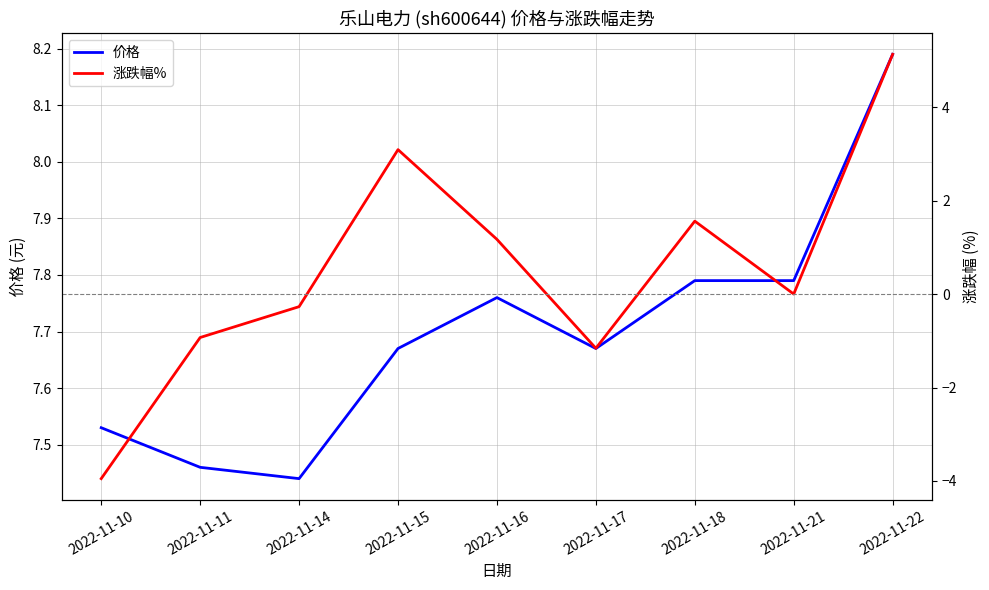

Which series changed the most between 2022-11-18 and 2022-11-21?

涨跌幅%